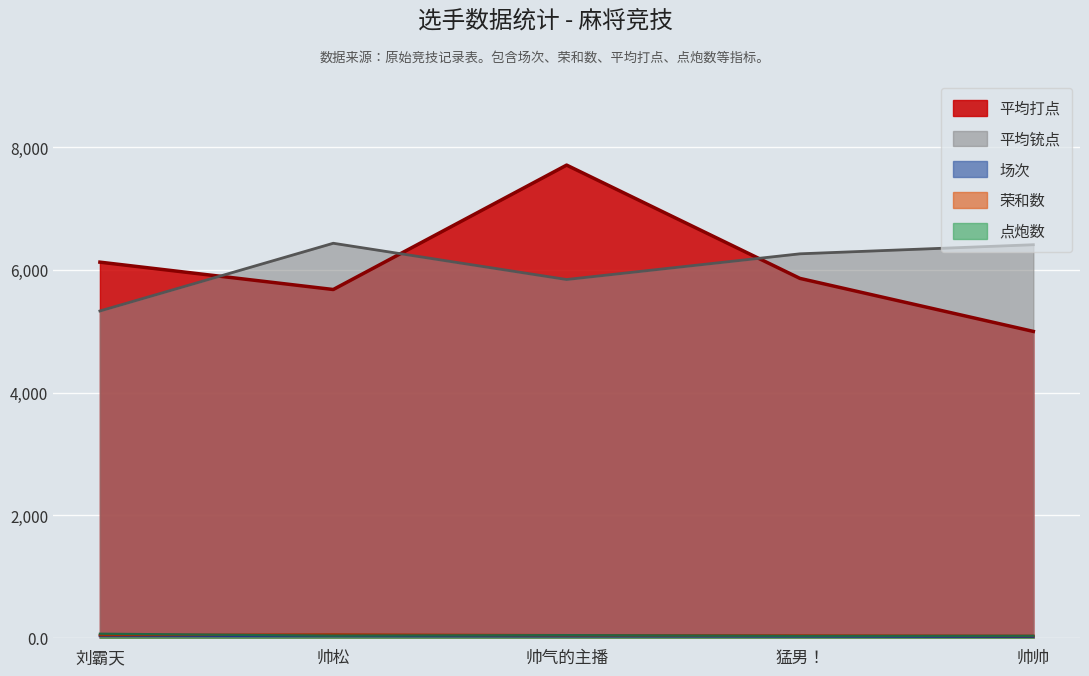

True or false: 平均铳点 has a value of 9846 at 帅松.

False